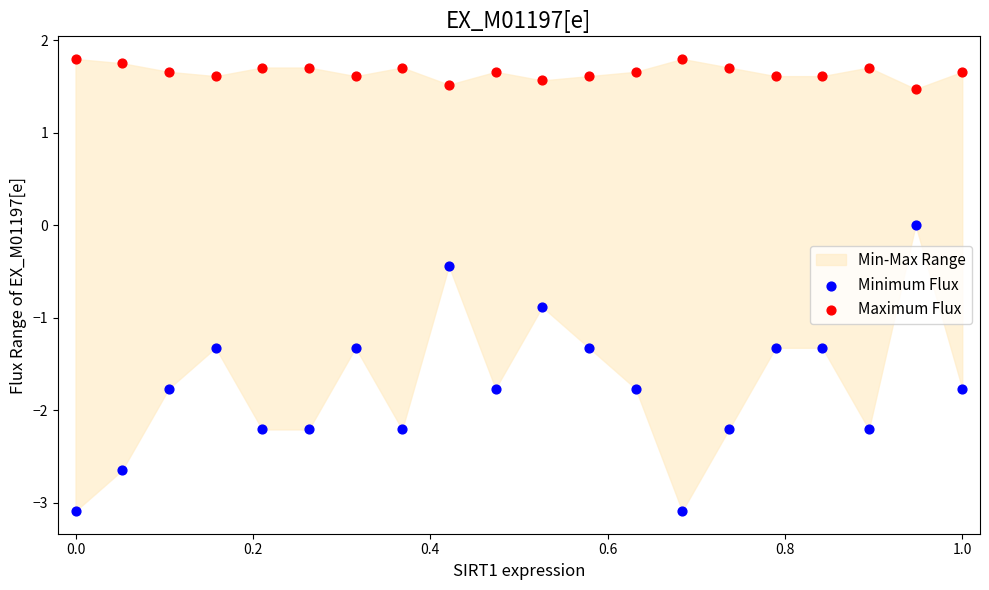

Which series reaches the minimum Y coordinate?

Minimum Flux